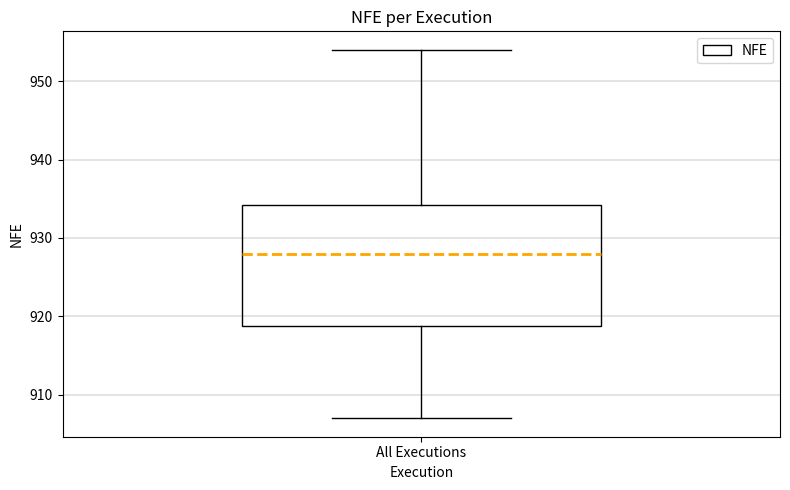

Transcribe this box plot: give where the median line is, the range the box spans, and where the two whiskers end, as read against the y-axis. The values are not printed on the chart, so give them approximately, as read against the axis.

median 928, box 919 to 934, whiskers 907 to 954